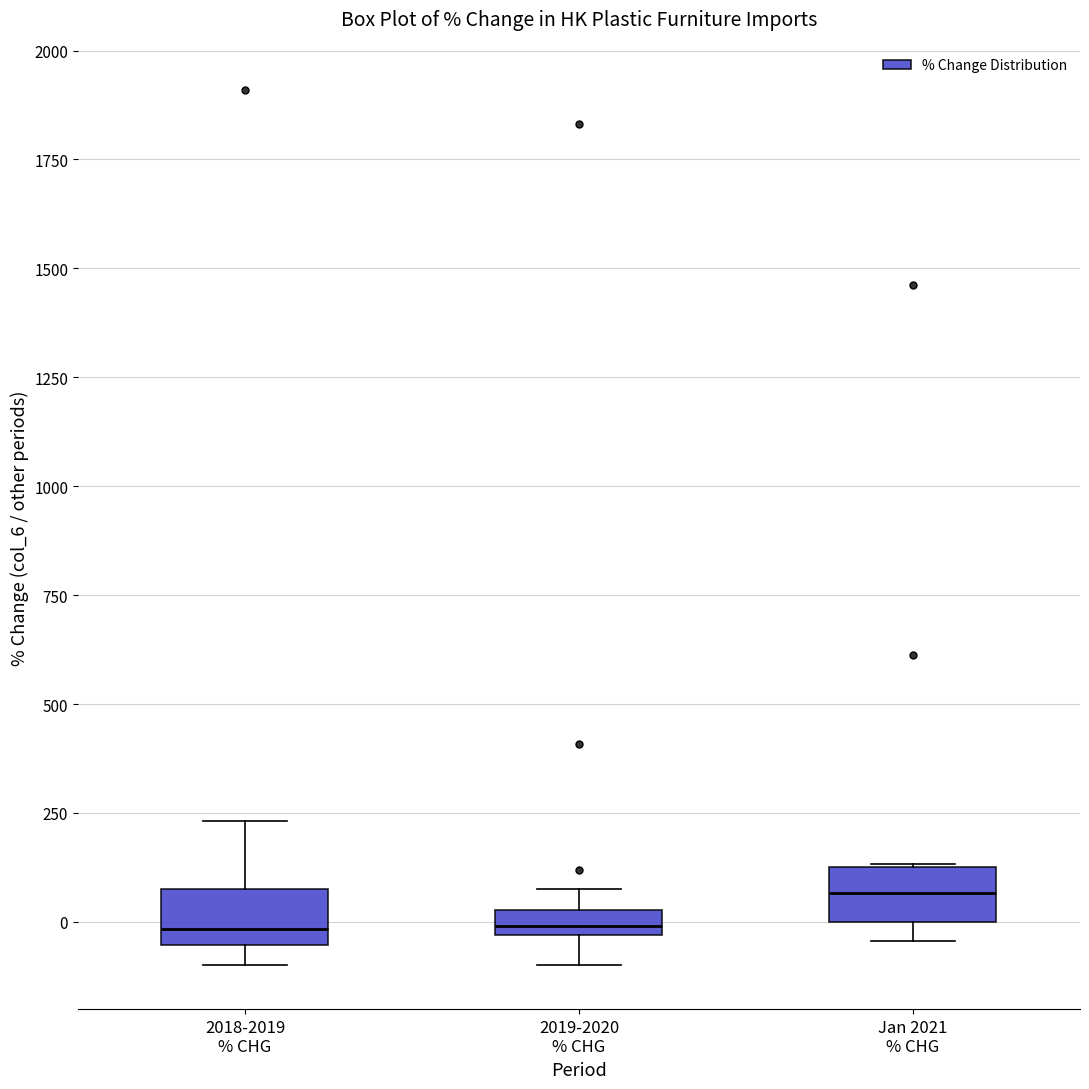

Where does the median line of the box for Jan 2021 % CHG sit on the y-axis? The values are not printed on the chart, so give them approximately, as read against the axis.

50